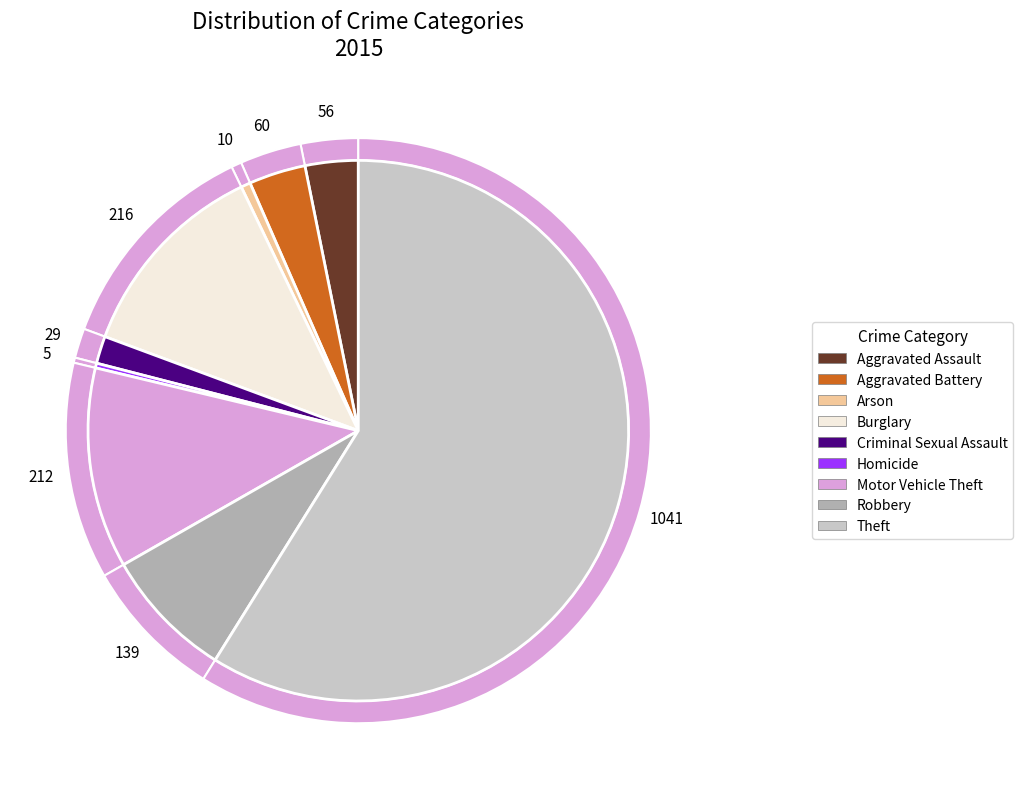

Which category has the biggest portion of the pie?

Theft